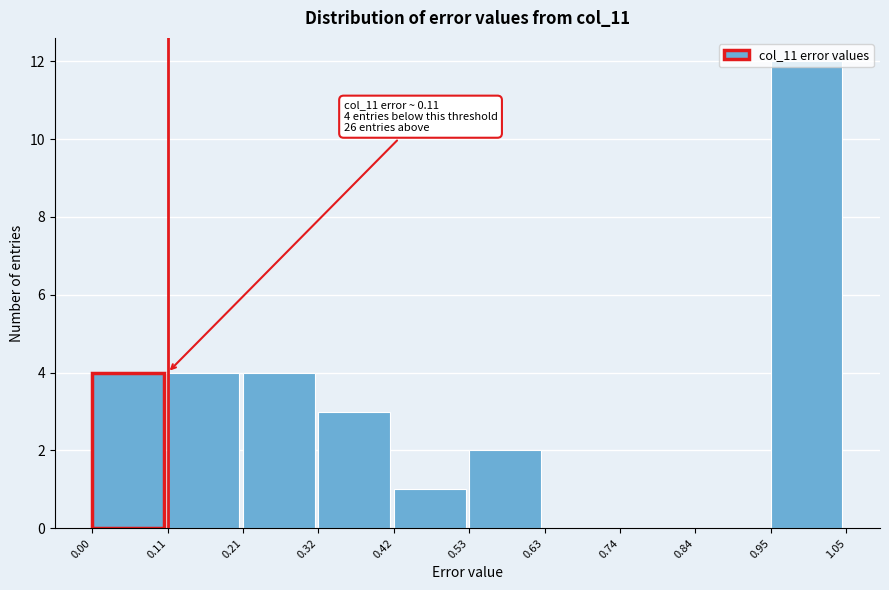

Over which range of the x-axis is the bar tallest?

0.95 to 1.05